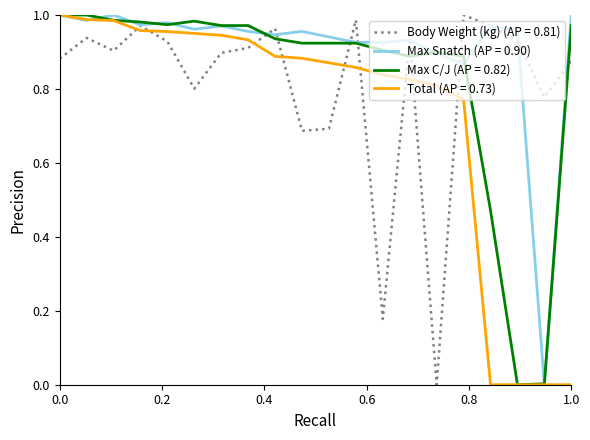

True or false: Total (AP = 0.73) and Body Weight (kg) (AP = 0.81) intersect in this chart.

True